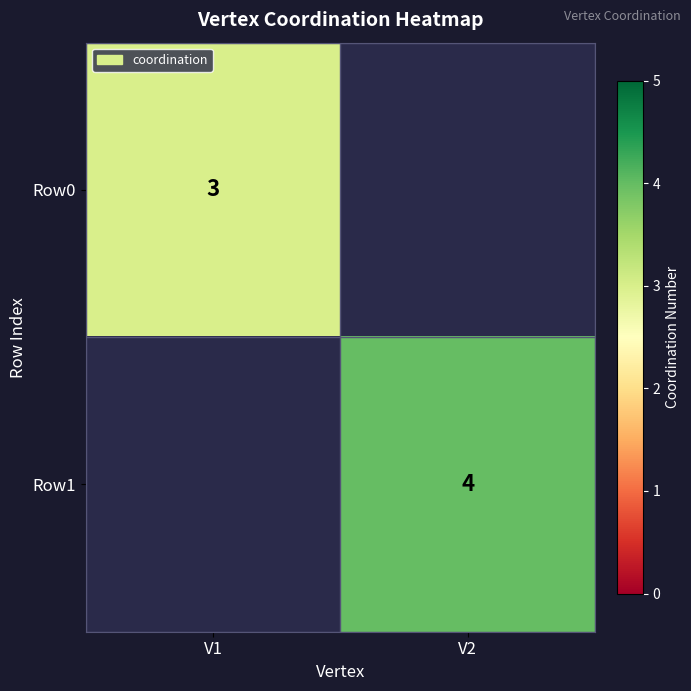

True or false: Row1 has a value of 4 at V2.

True